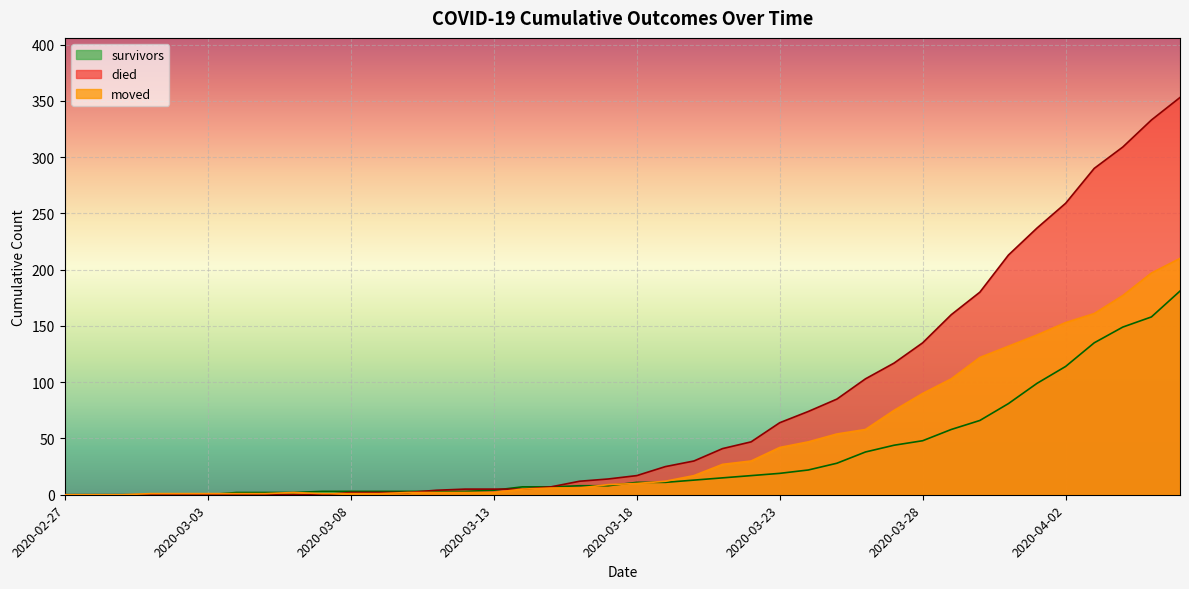

Reading left to right, list all the values displayed in this chart.

survivors: 0	0	0	0	0	0	2	2	2	3	3	3	3	3	3	4	7	7	8	8	11	11	13	15	17	19	22	28	38	44	48	58	66	81	99	114	135	149	158	181
died: 0	0	0	0	0	0	0	0	0	0	2	2	2	4	5	5	5	7	12	14	17	25	30	41	47	64	74	85	103	117	135	160	180	213	237	259	290	309	333	353
moved: 0	0	0	1	1	1	1	1	2	1	1	1	2	2	2	2	5	6	6	9	10	12	17	27	30	42	47	54	58	75	90	103	122	132	142	153	161	177	197	210